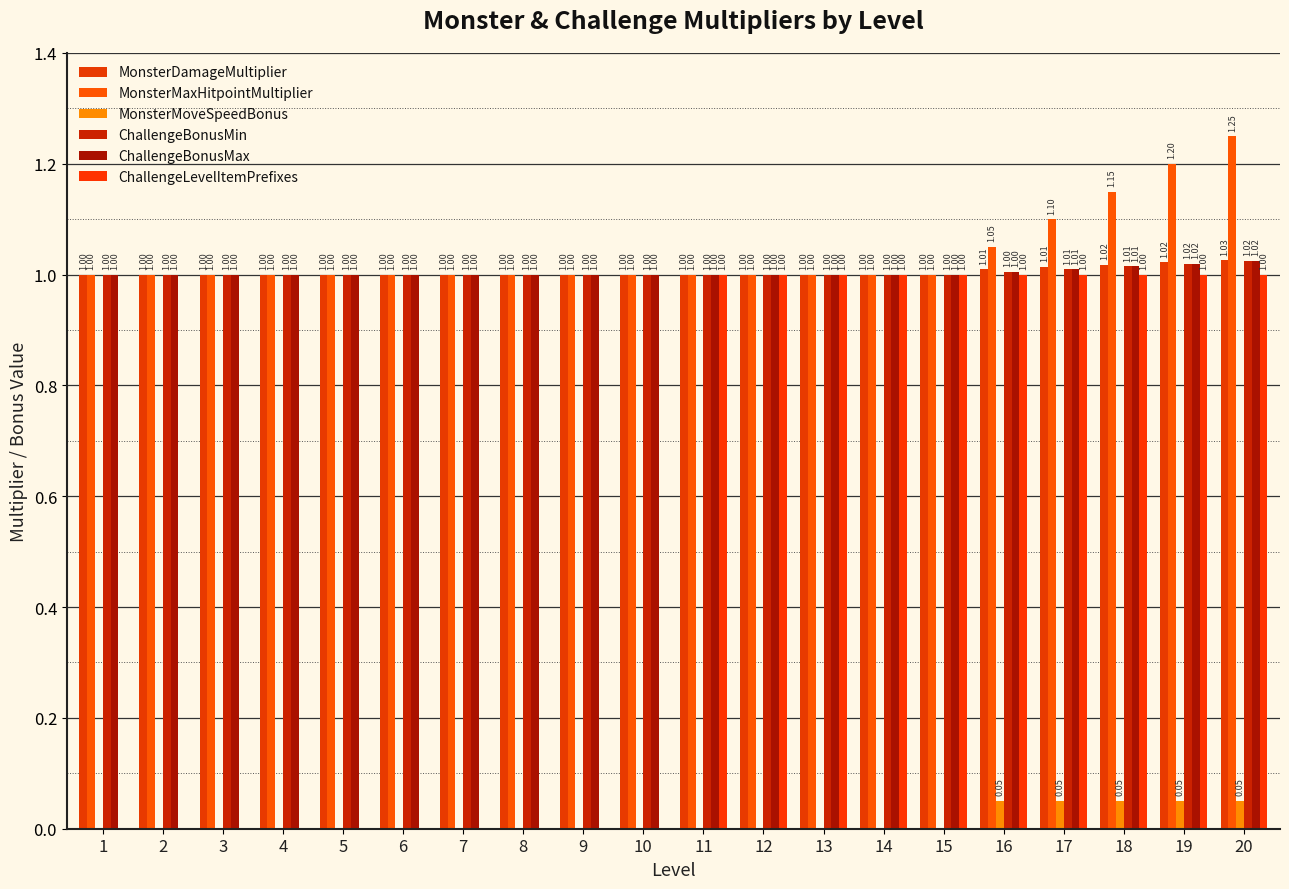

Reading left to right, extract all data points from this chart.

MonsterDamageMultiplier: 1=1.0	2=1.0	3=1.0	4=1.0	5=1.0	6=1.0	7=1.0	8=1.0	9=1.0	10=1.0	11=1.0	12=1.0	13=1.0	14=1.0	15=1.0	16=1.0	17=1.0	18=1.0	19=1.0	20=1.0
MonsterMaxHitpointMultiplier: 1=1.0	2=1.0	3=1.0	4=1.0	5=1.0	6=1.0	7=1.0	8=1.0	9=1.0	10=1.0	11=1.0	12=1.0	13=1.0	14=1.0	15=1.0	16=1.1	17=1.1	18=1.1	19=1.2	20=1.2
MonsterMoveSpeedBonus: 1=0.0	2=0.0	3=0.0	4=0.0	5=0.0	6=0.0	7=0.0	8=0.0	9=0.0	10=0.0	11=0.0	12=0.0	13=0.0	14=0.0	15=0.0	16=0.1	17=0.1	18=0.1	19=0.1	20=0.1
ChallengeBonusMin: 1=1.0	2=1.0	3=1.0	4=1.0	5=1.0	6=1.0	7=1.0	8=1.0	9=1.0	10=1.0	11=1.0	12=1.0	13=1.0	14=1.0	15=1.0	16=1.0	17=1.0	18=1.0	19=1.0	20=1.0
ChallengeBonusMax: 1=1.0	2=1.0	3=1.0	4=1.0	5=1.0	6=1.0	7=1.0	8=1.0	9=1.0	10=1.0	11=1.0	12=1.0	13=1.0	14=1.0	15=1.0	16=1.0	17=1.0	18=1.0	19=1.0	20=1.0
ChallengeLevelItemPrefixes: 1=0.0	2=0.0	3=0.0	4=0.0	5=0.0	6=0.0	7=0.0	8=0.0	9=0.0	10=0.0	11=1.0	12=1.0	13=1.0	14=1.0	15=1.0	16=1.0	17=1.0	18=1.0	19=1.0	20=1.0